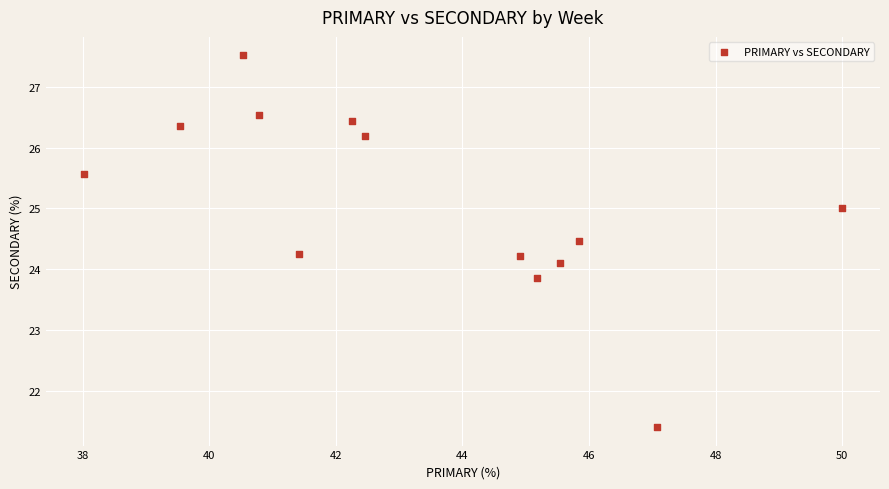

What is the range of Y values (max minus min)?

6.1